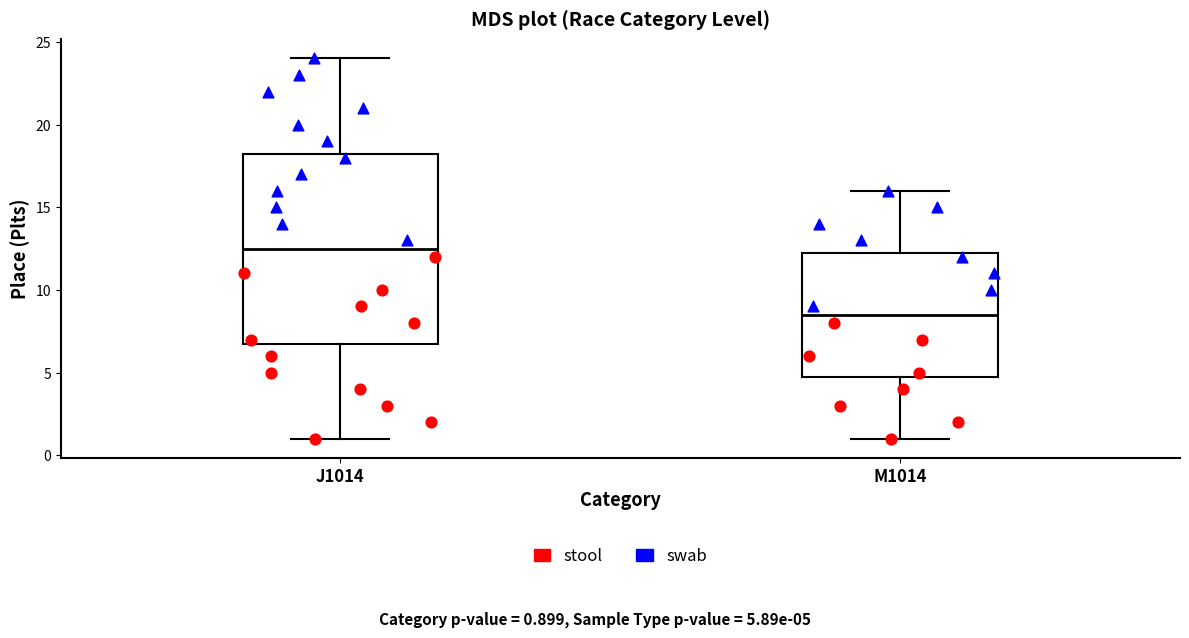

Comparing the boxes themselves (not the whiskers), which one is the tallest?

J1014